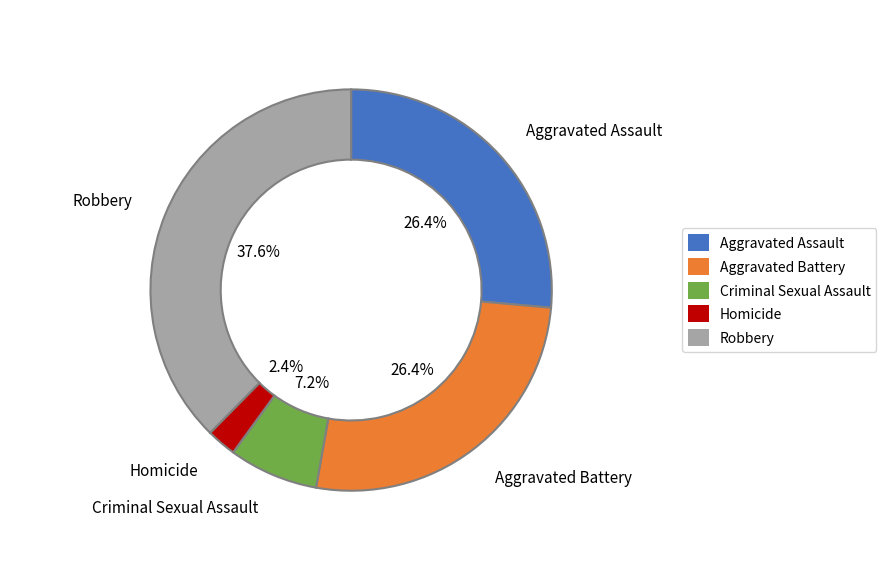

To the nearest percent, what is the combined percentage of Robbery and Criminal Sexual Assault?

45%